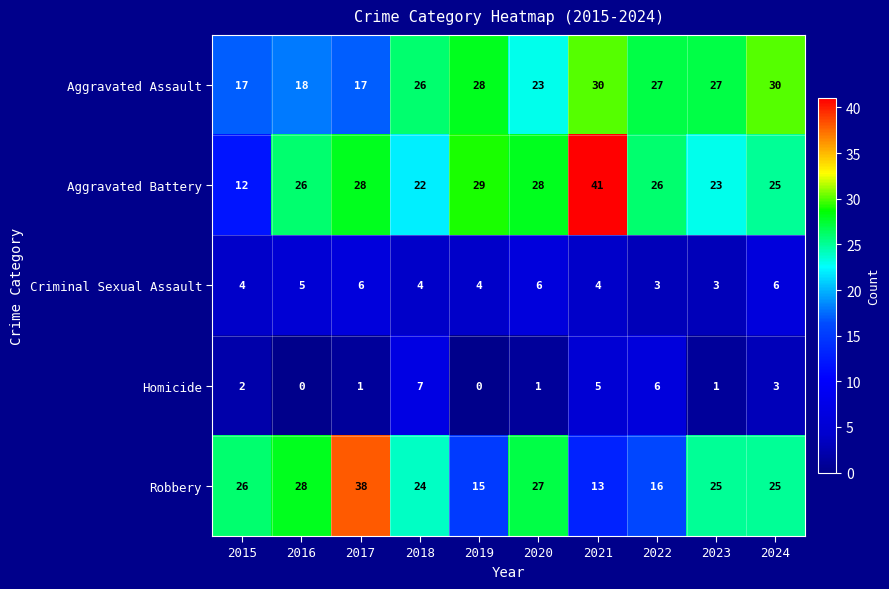

What is the minimum value for Aggravated Battery?

12